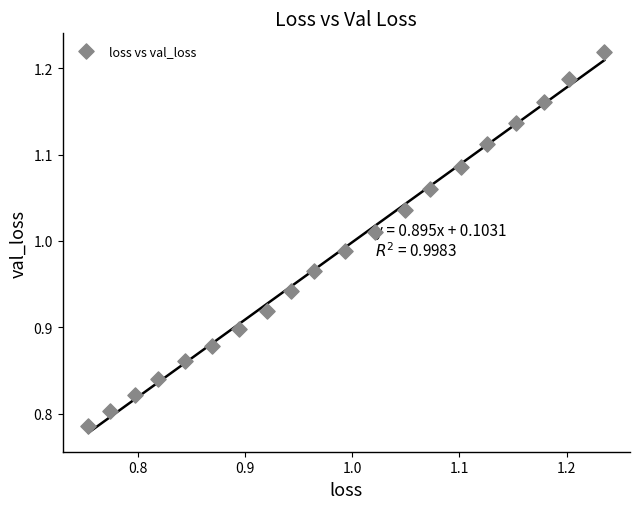

What is the range of X values (max minus min)?

0.5